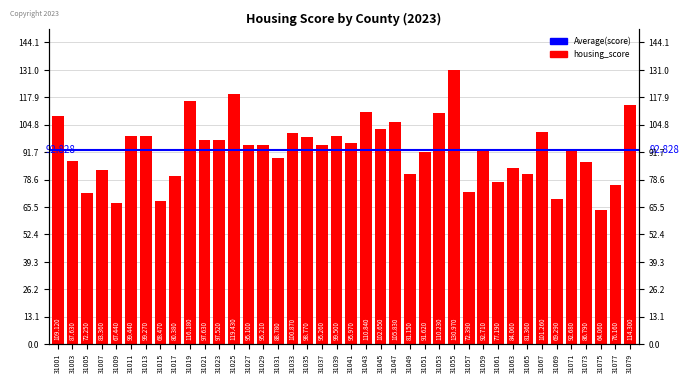

How many data points are less than 95?

19